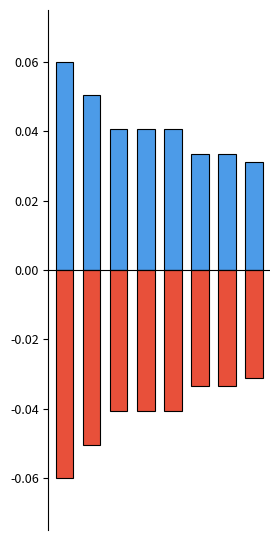

List the series in order of their overall mean, highest first.

count (positive), count (negative)